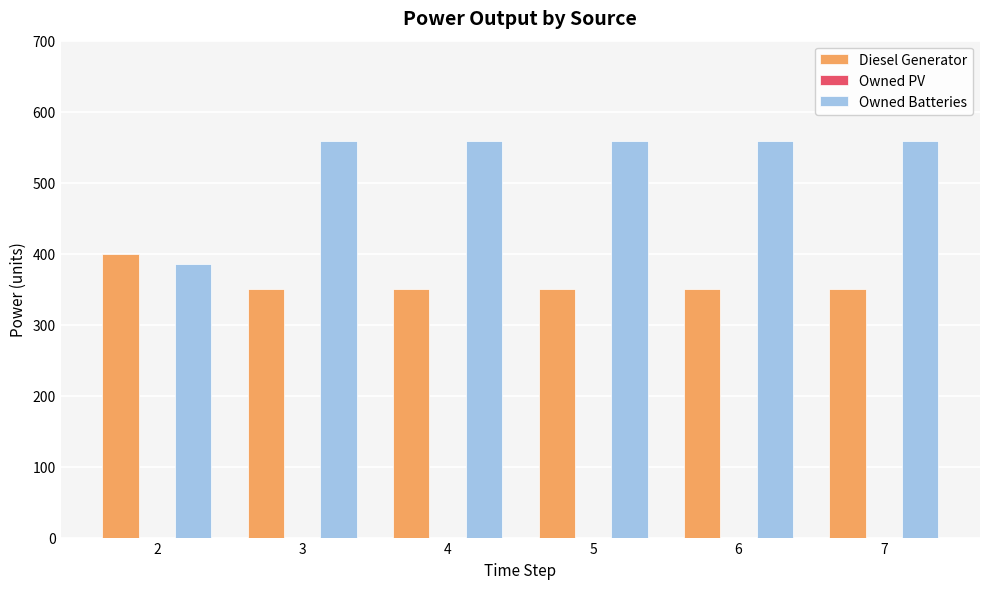

What is the greatest value displayed?

559